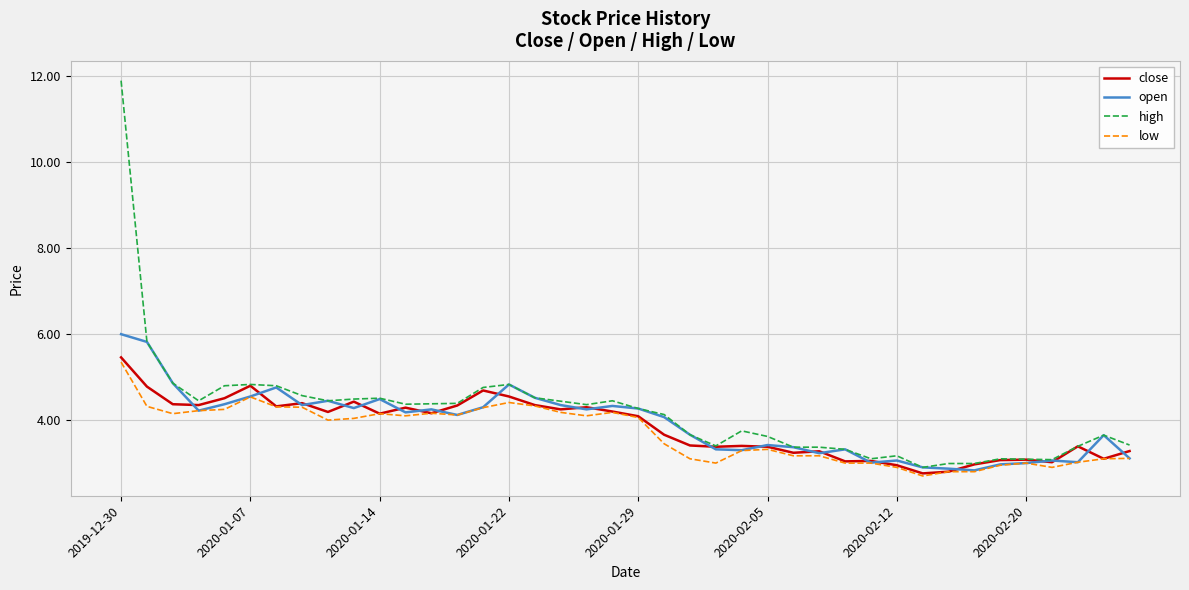

What is the difference between the maximum and minimum values in the close series?

2.7